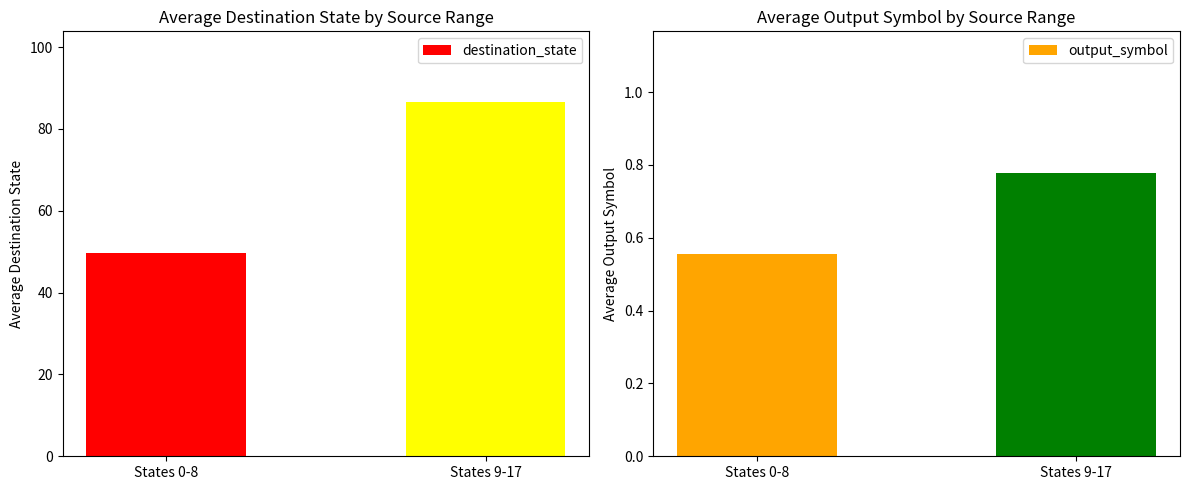

What is the label of the 1st bar from the right?

States 9-17